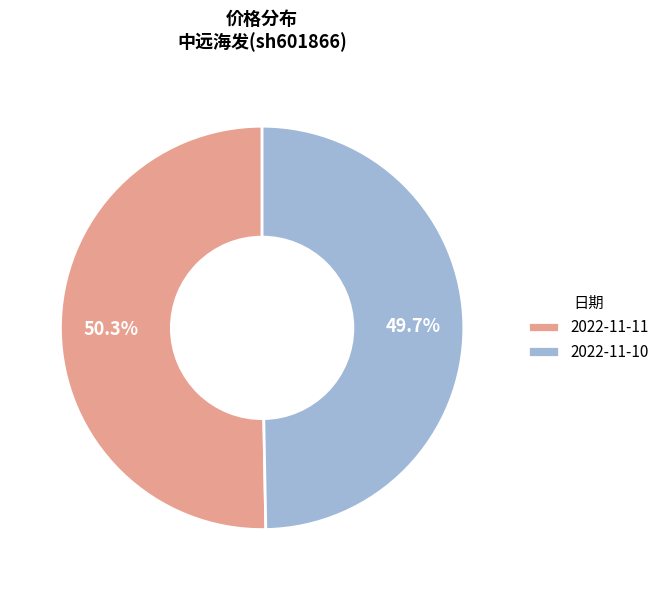

How many slices are in this pie chart?

2